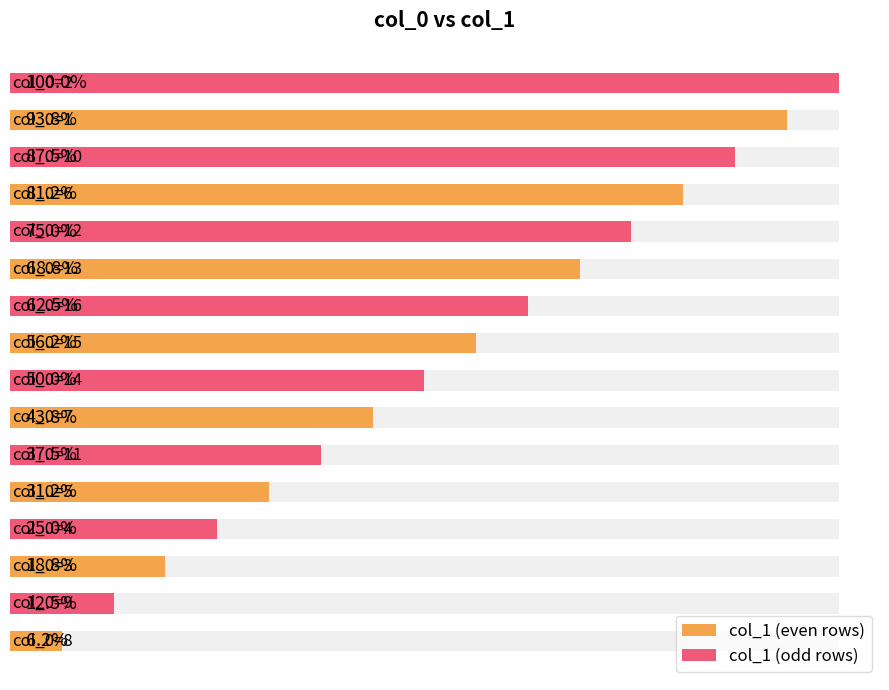

Rank the series by their maximum value, from lowest to highest.

col_1 (even rows), col_1 (odd rows)